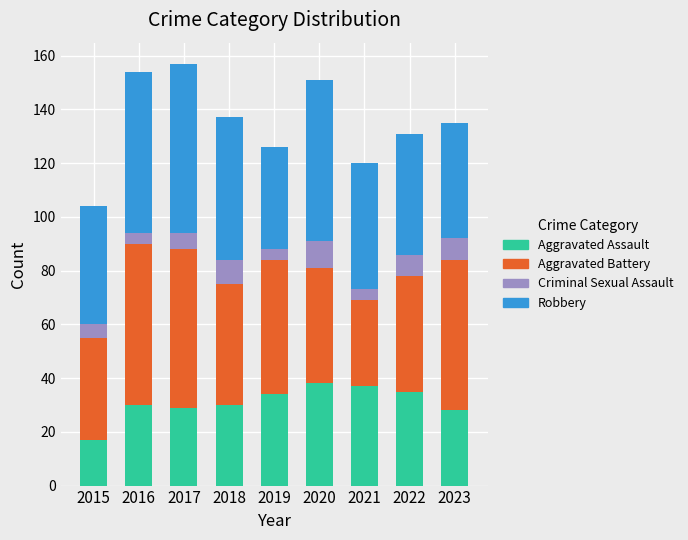

Read the Aggravated Assault value at 2016.

30